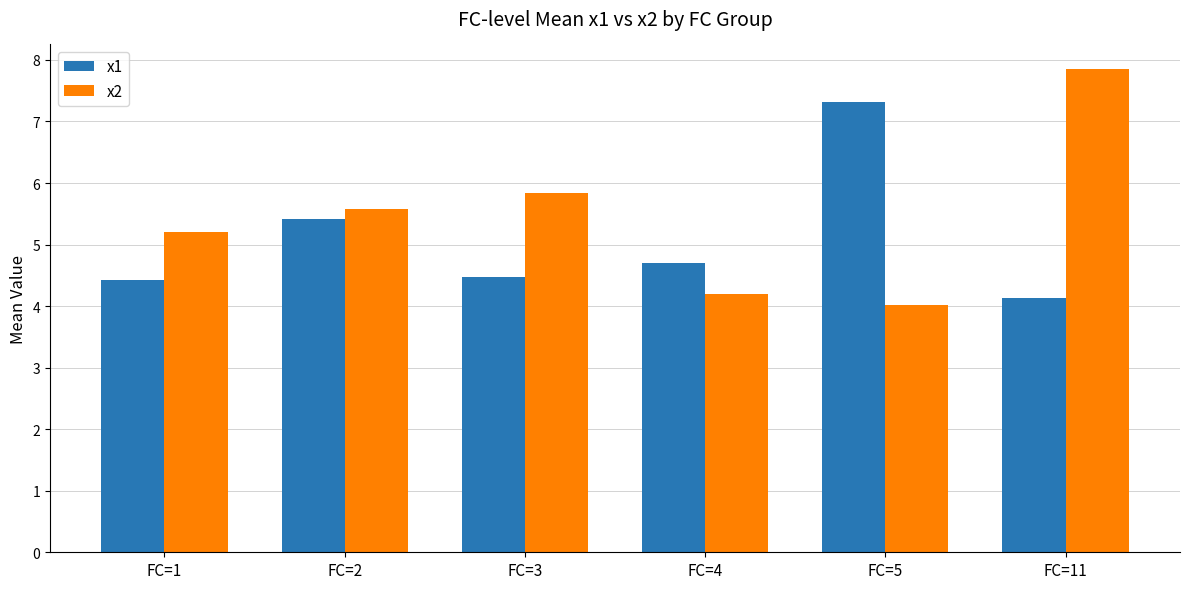

Which series changed the most between FC=5 and FC=11?

x2